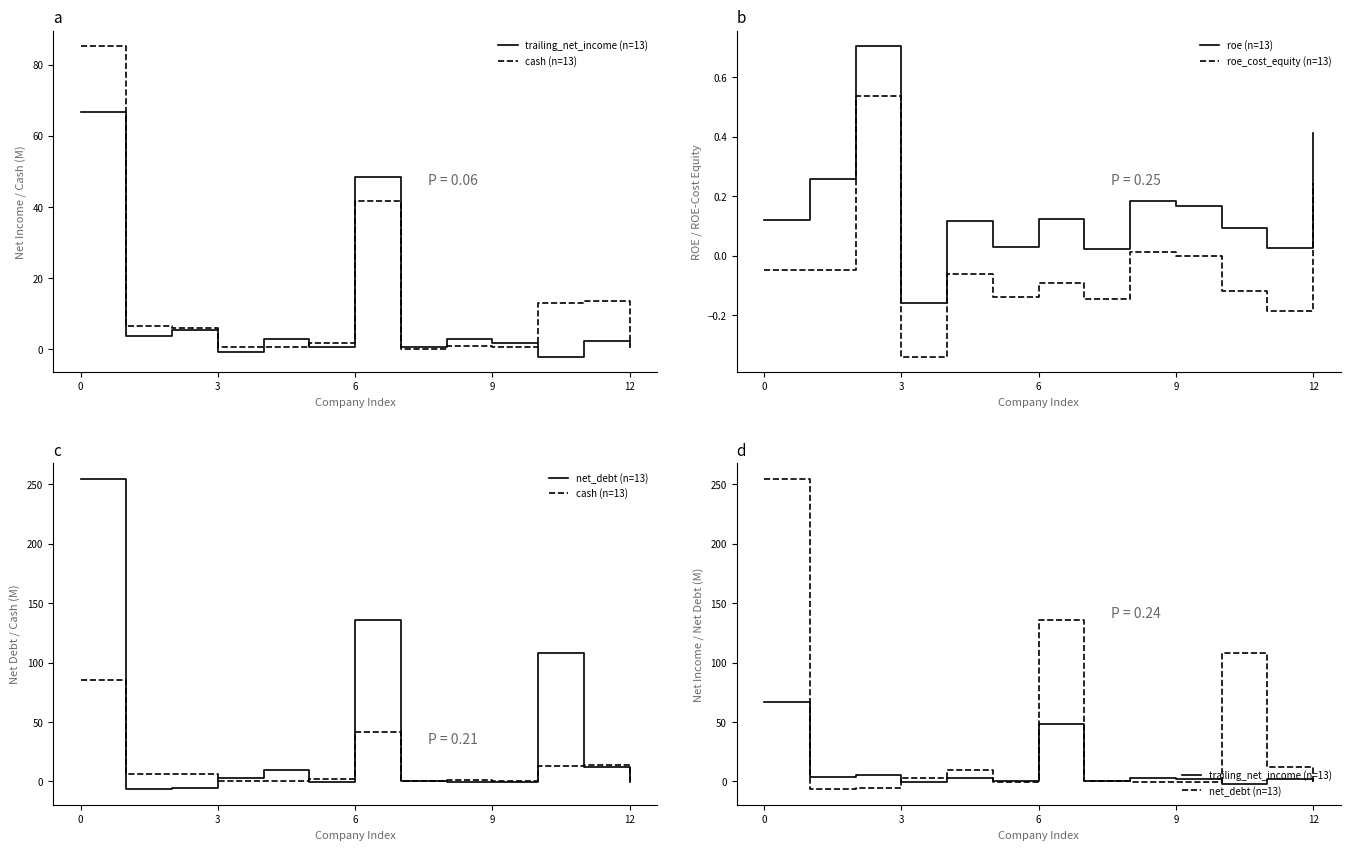

True or false: roe_cost_equity (n=13) and roe (n=13) intersect in this chart.

False